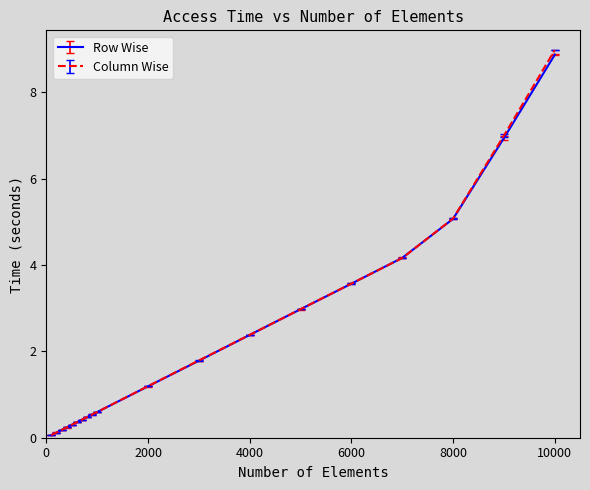

Is this an area chart (filled region under the line)?

No